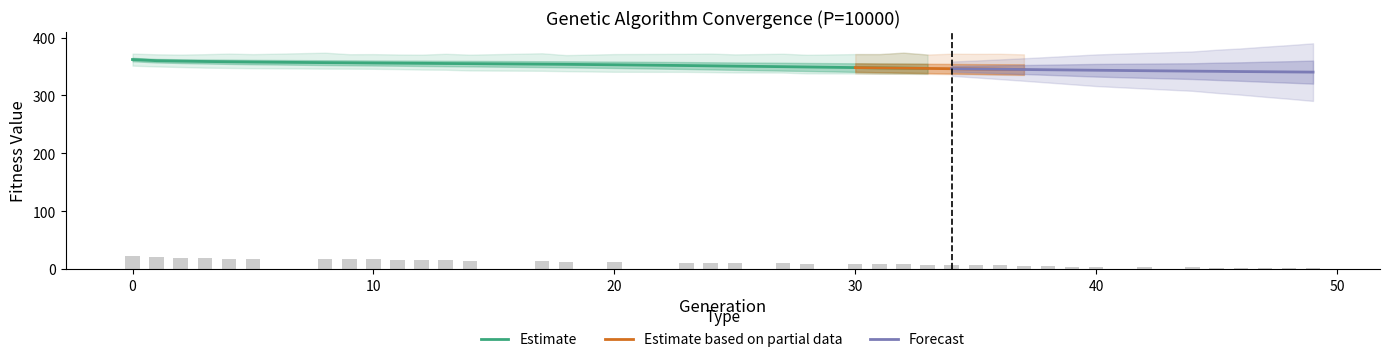

Count the number of data series in this chart.

4